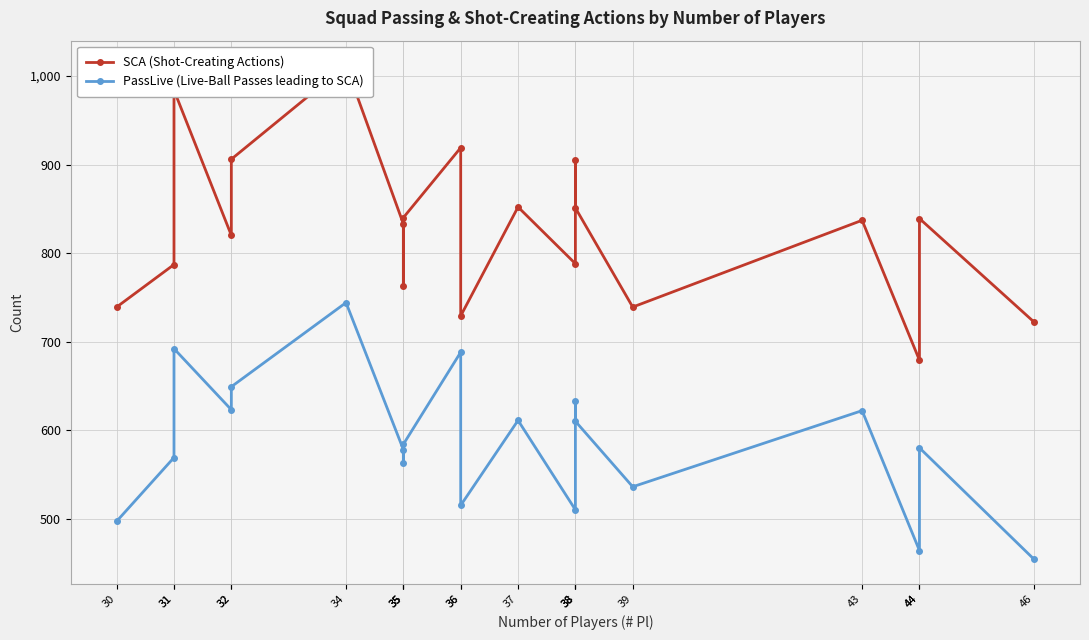

How many interior local peaks does the SCA (Shot-Creating Actions) series have?

7